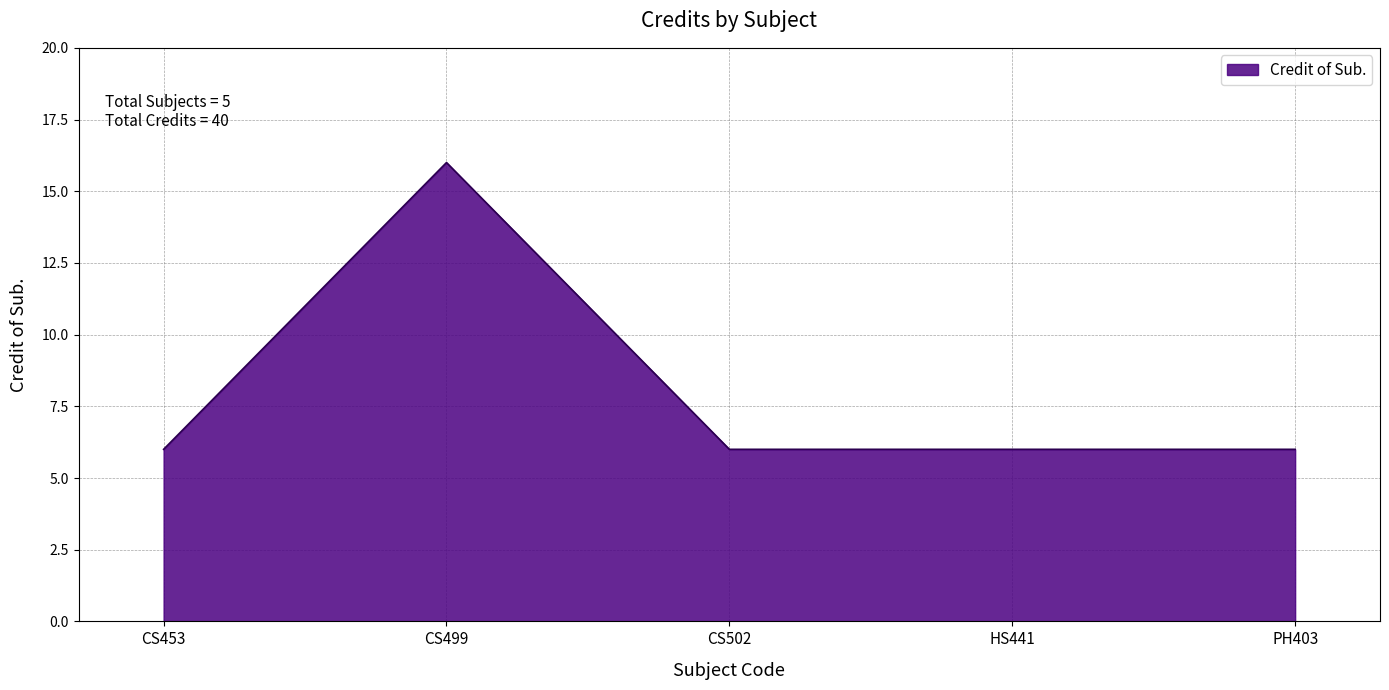

What position from the right is HS441?

2